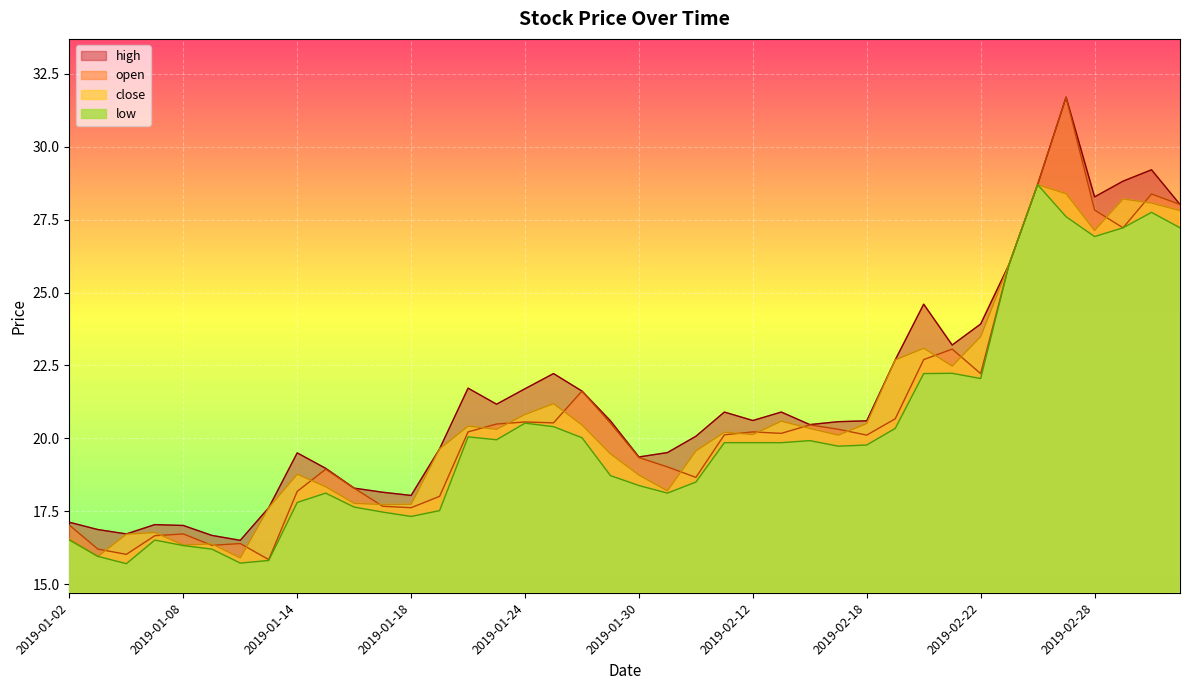

Where is open nearest to the value 23?

2019-02-21